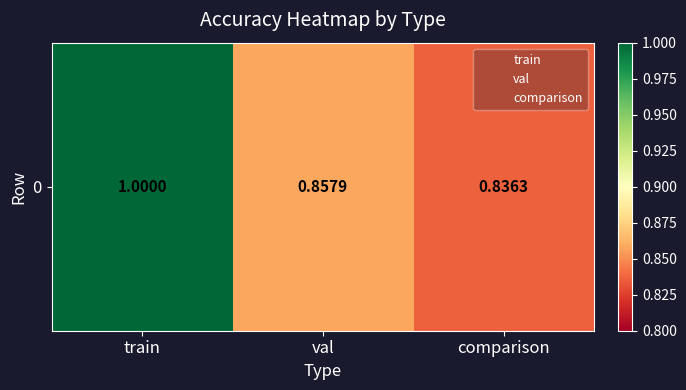

Reading left to right, what are all the values shown in this chart?

1.0	0.9	0.8